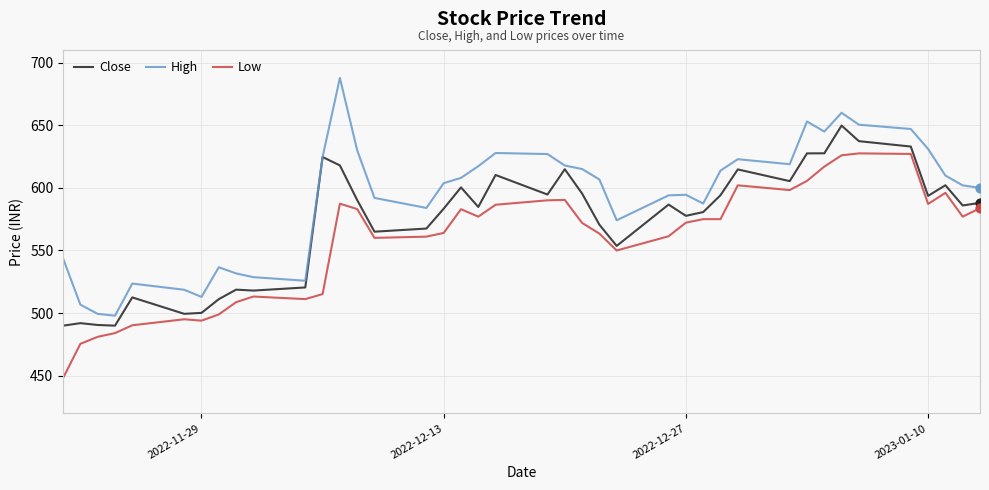

Which series has the largest total across all categories?

High